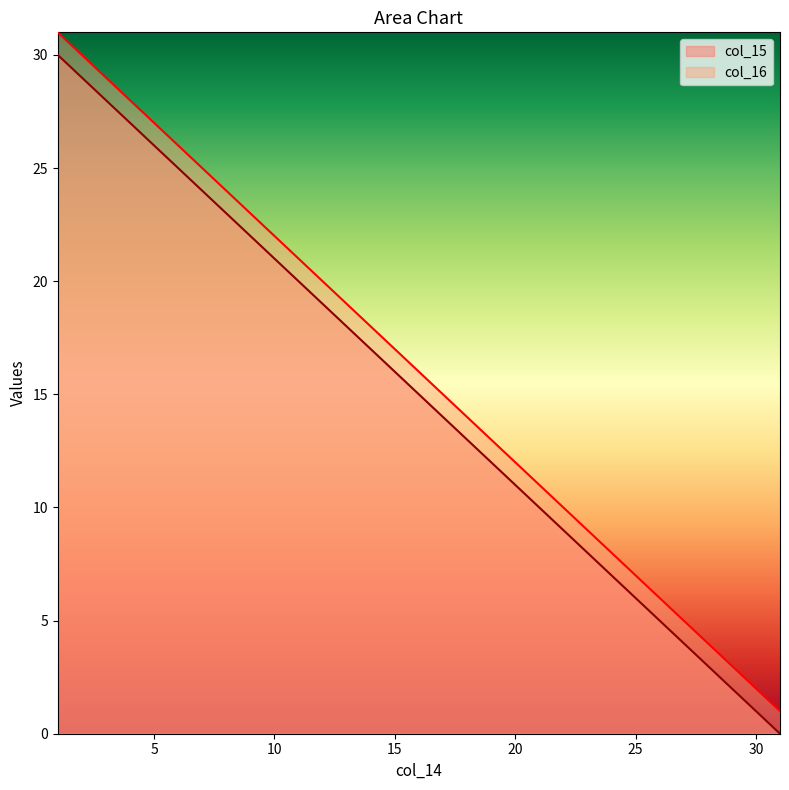

True or false: col_15 has more than 0 points higher than both neighbors.

False